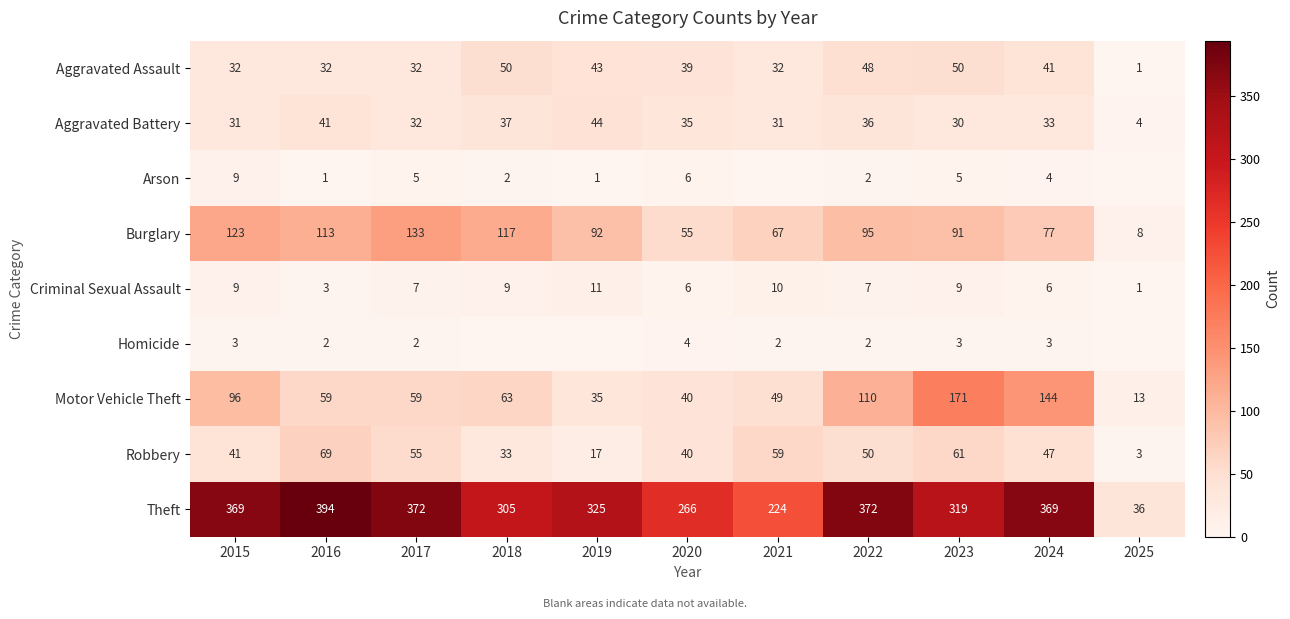

What is the difference between the second highest and minimum values in the Theft series?

336